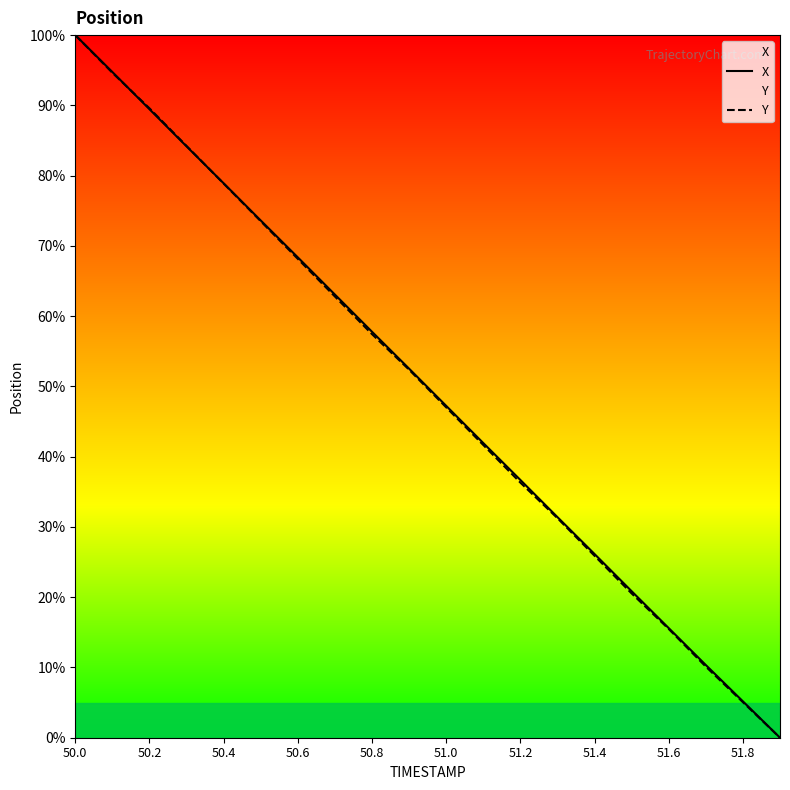

At which category is the sum across all series the highest?

50.0